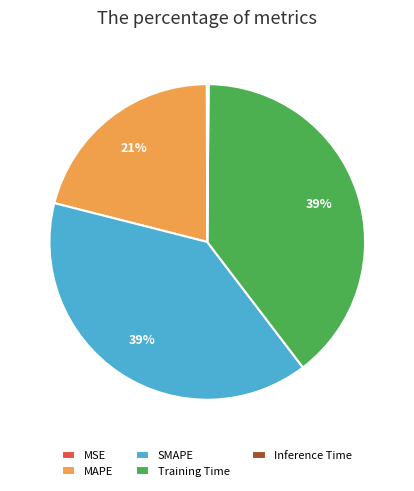

Does any single category account for the majority?

No